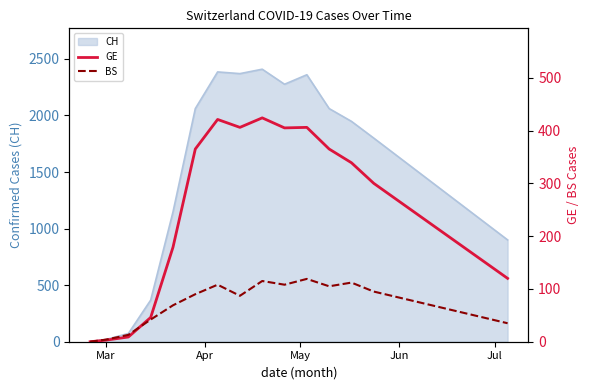

What is the highest value of the CH series?

2409